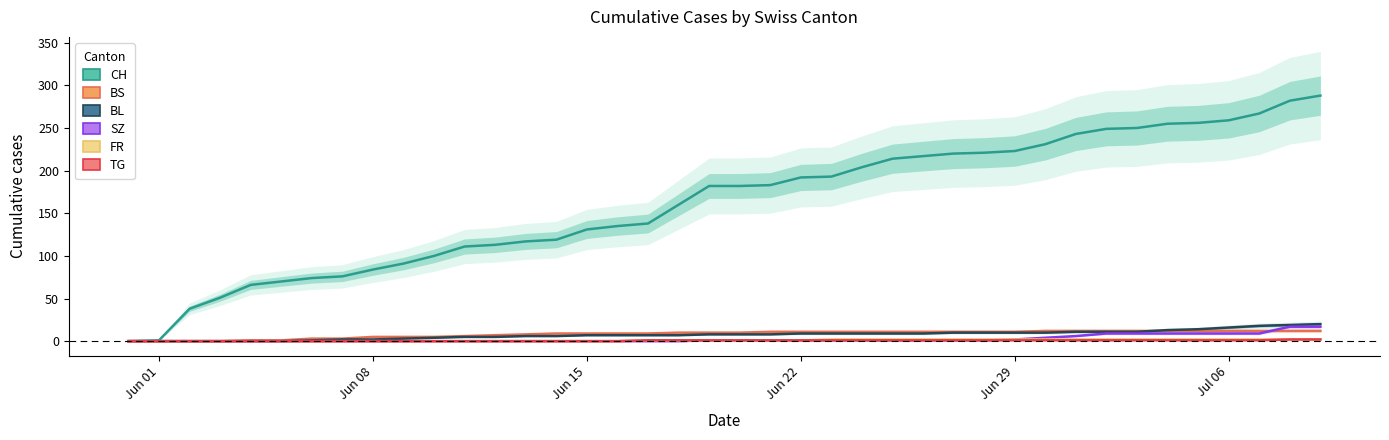

The value of FR at Jun 08 is 0. True or false?

True